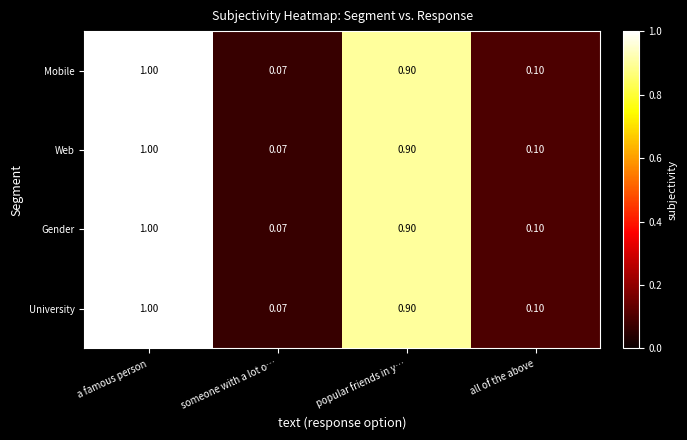

List the labels in order of Mobile value, largest first.

a famous person, popular friends in y…, all of the above, someone with a lot o…